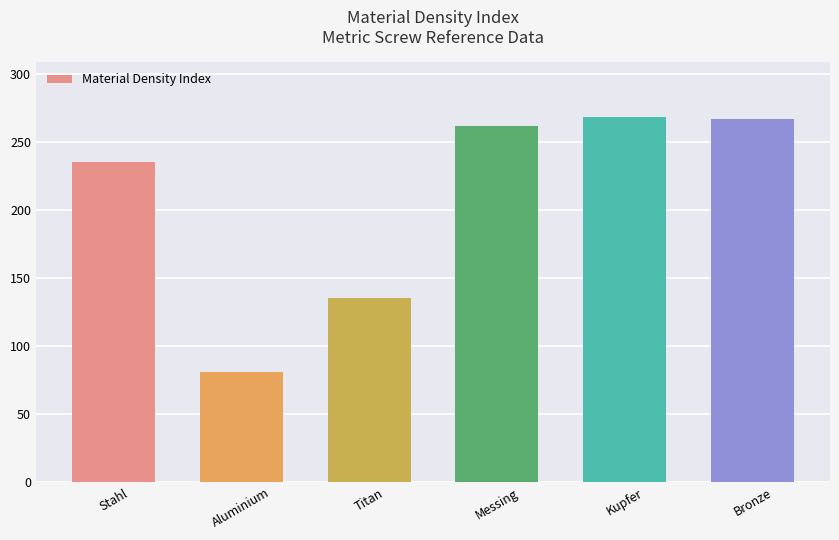

What position from the right is Titan?

4